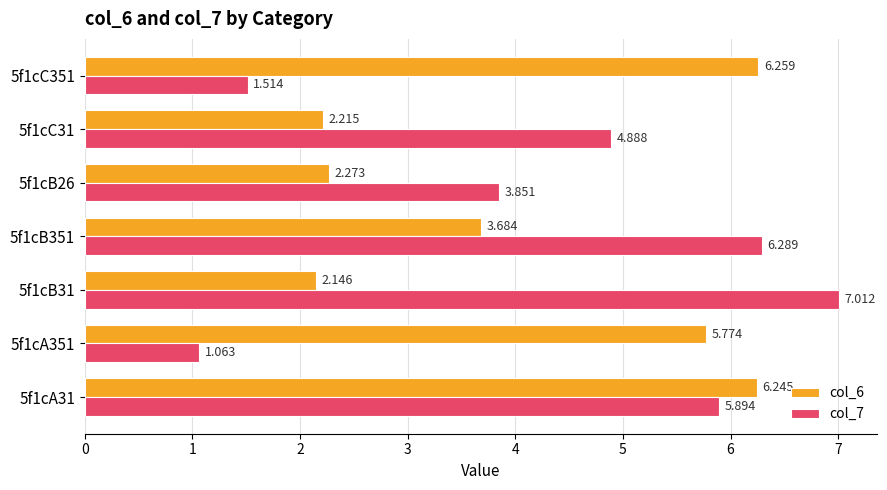

List the series in order of their overall mean, highest first.

col_7, col_6